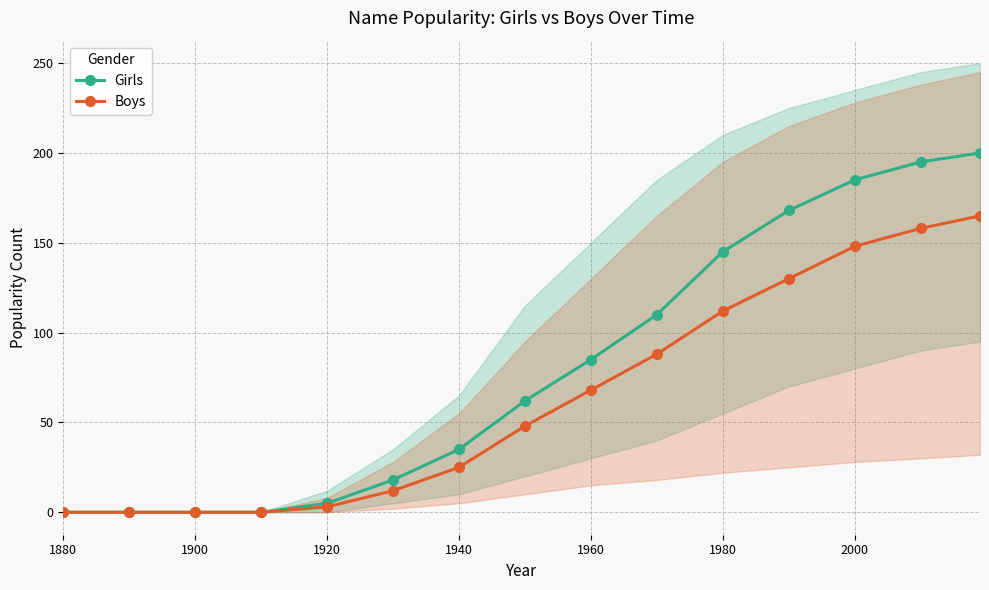

True or false: Girls and Boys intersect in this chart.

False